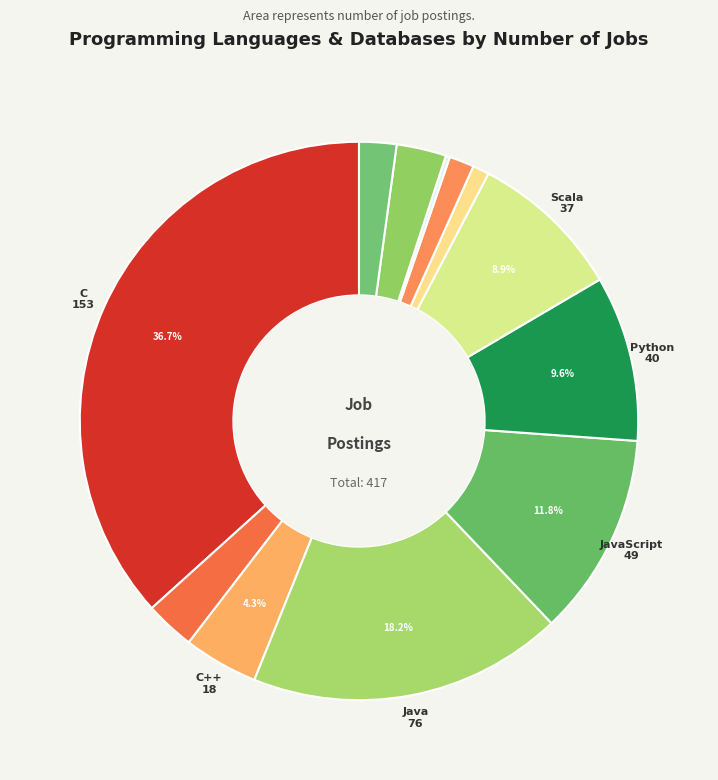

Which category has the biggest portion of the pie?

C